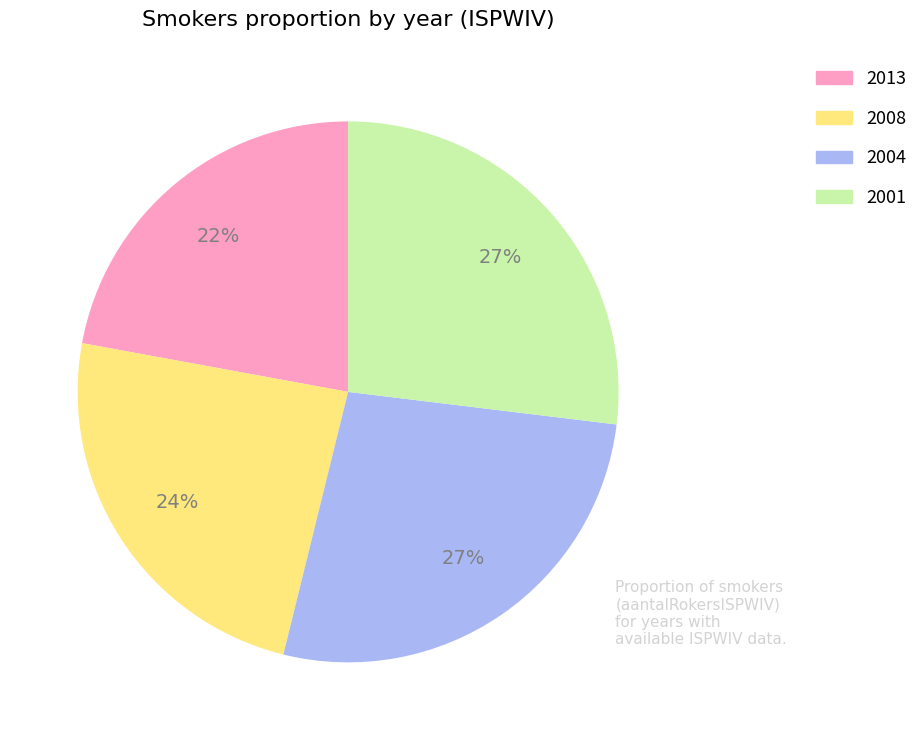

How many segments does this pie chart have?

4